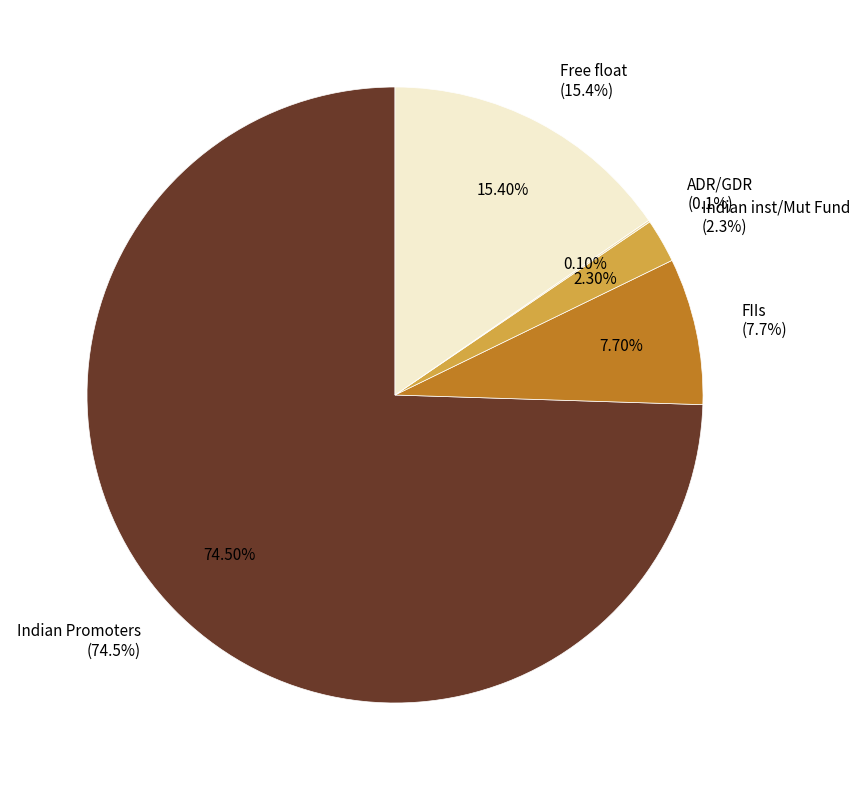

What is the ratio of the value at FIIs
(7.7%) to the value at Indian inst/Mut Fund
(2.3%)?

3.3